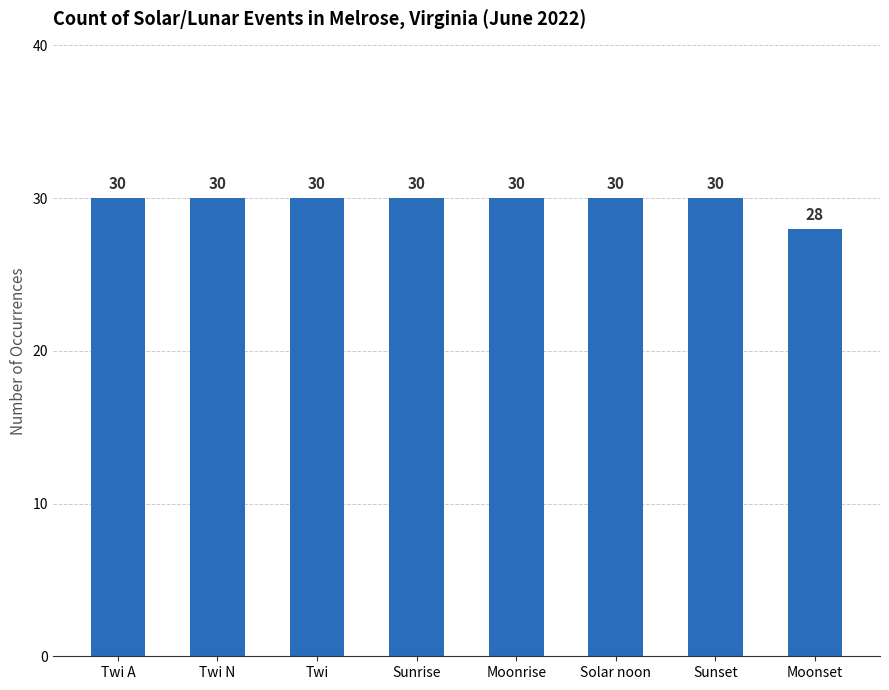

What is the smallest value displayed?

28